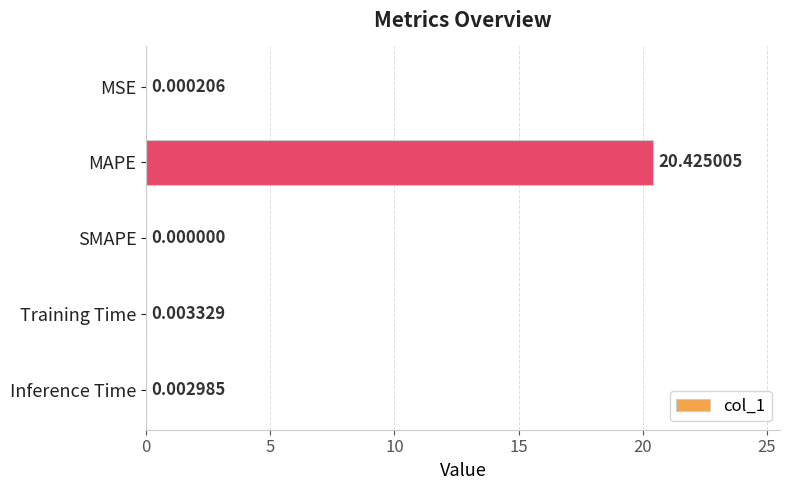

How many values are above zero?

4